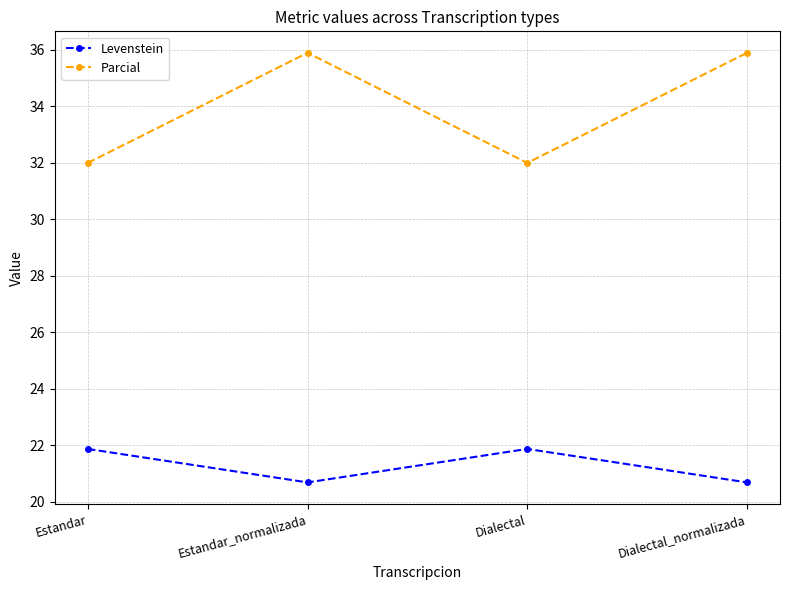

What are all the series names shown in the legend?

Levenstein, Parcial